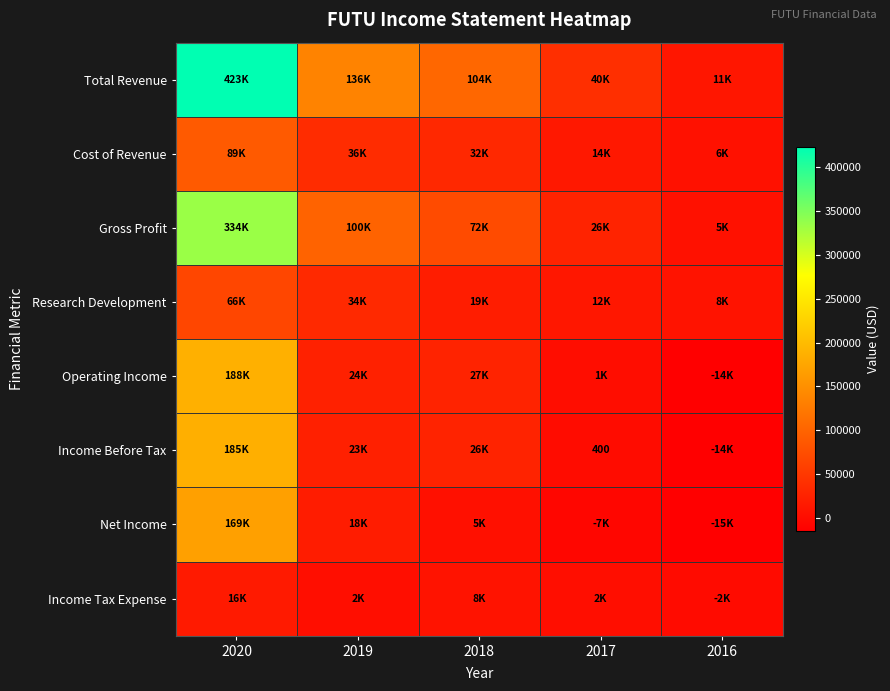

What is the sum of all Gross Profit values?

536700